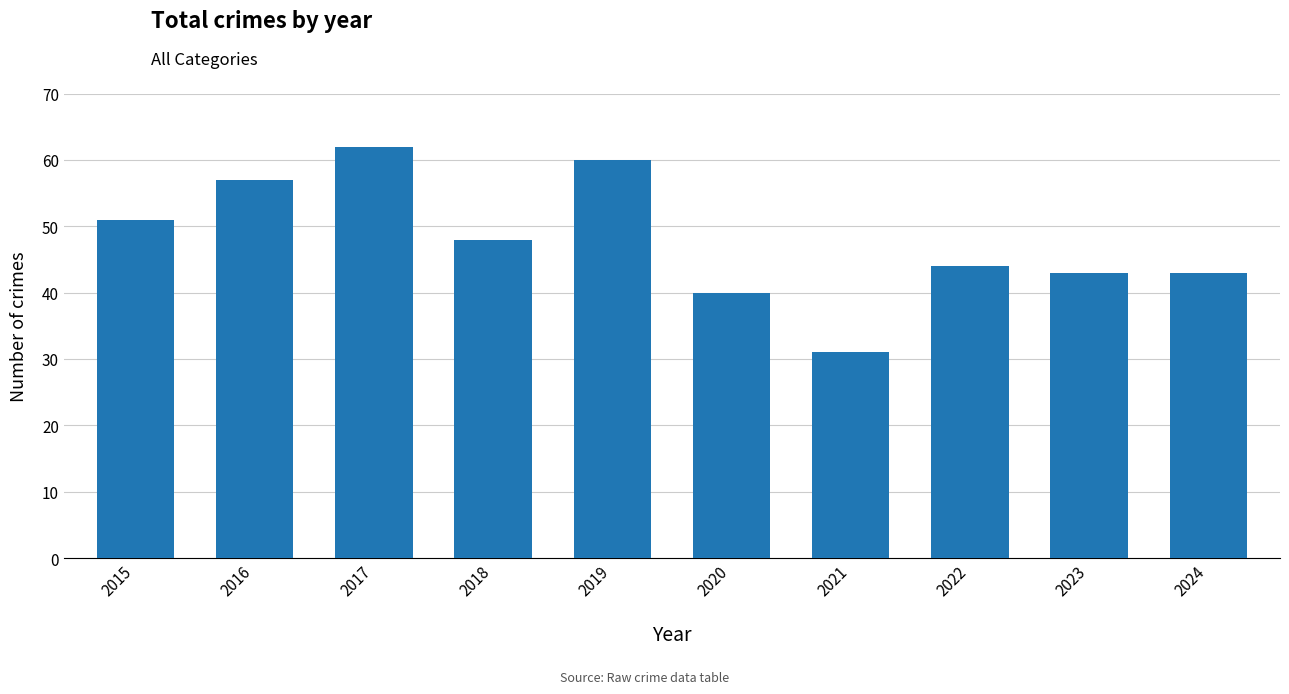

How many distinct data groups are displayed?

1